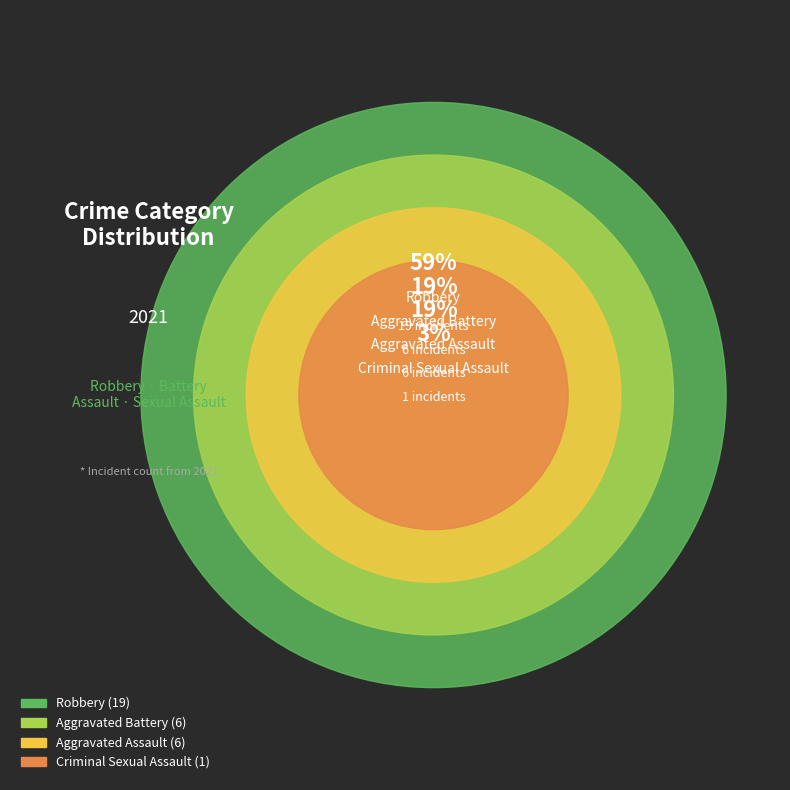

Rank the categories by value from lowest to highest.

Criminal Sexual Assault, Aggravated Battery, Aggravated Assault, Robbery